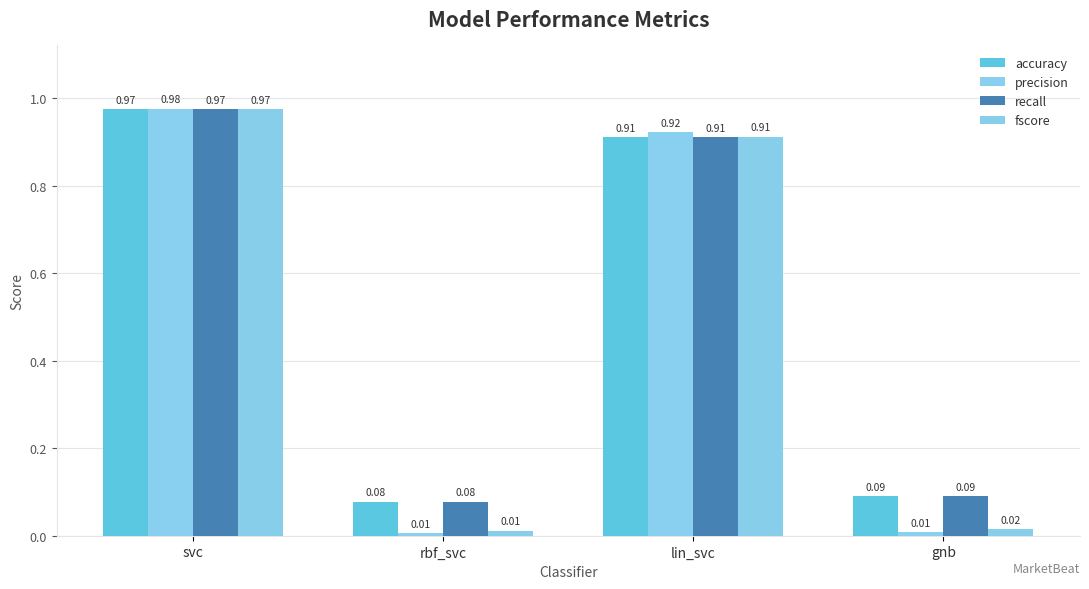

How many bars are there in each group?

4